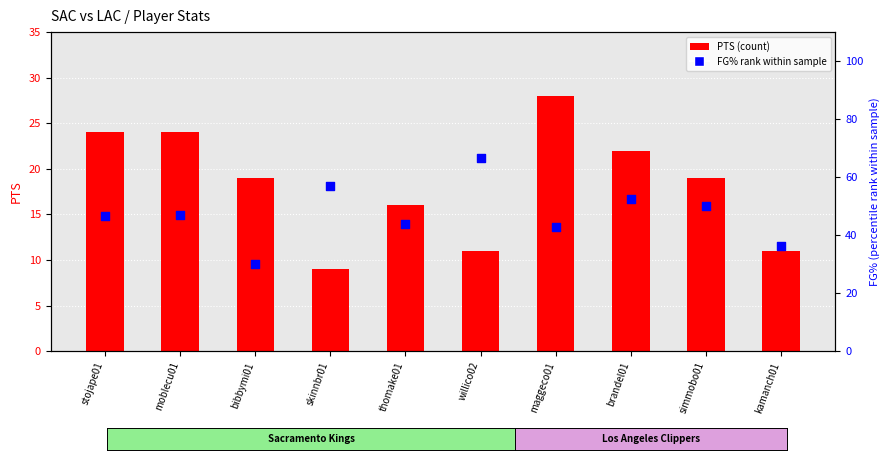

Is the value of FG% rank within sample at bibbymi01 greater than the value of PTS (count) at moblecu01?

Yes